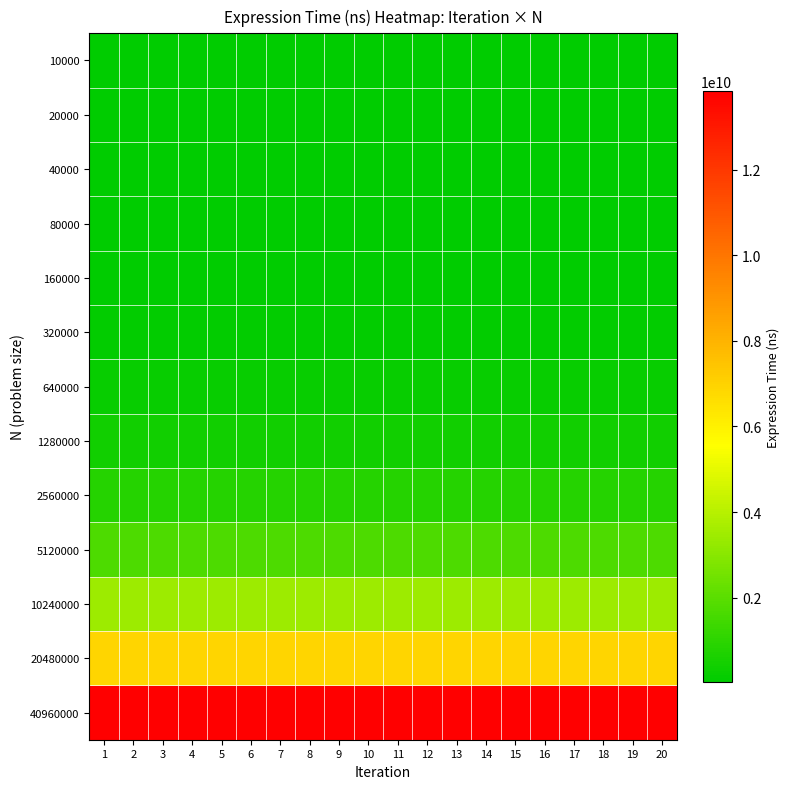

Which series has the largest total across all categories?

40960000